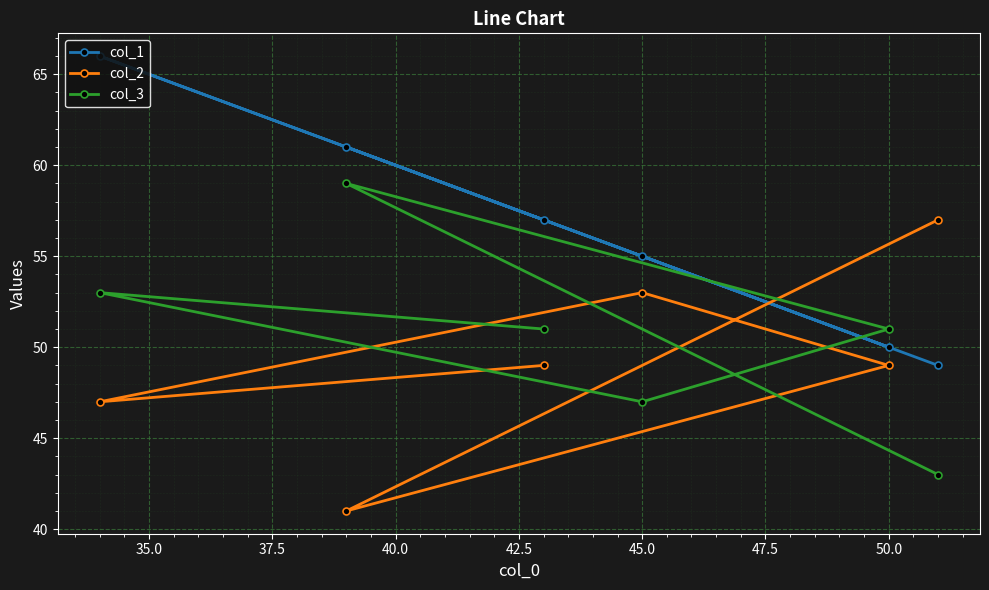

Reading left to right, extract all data points from this chart.

col_1: 66	61	57	55	50	49
col_2: 47	41	49	53	49	57
col_3: 53	59	51	47	51	43